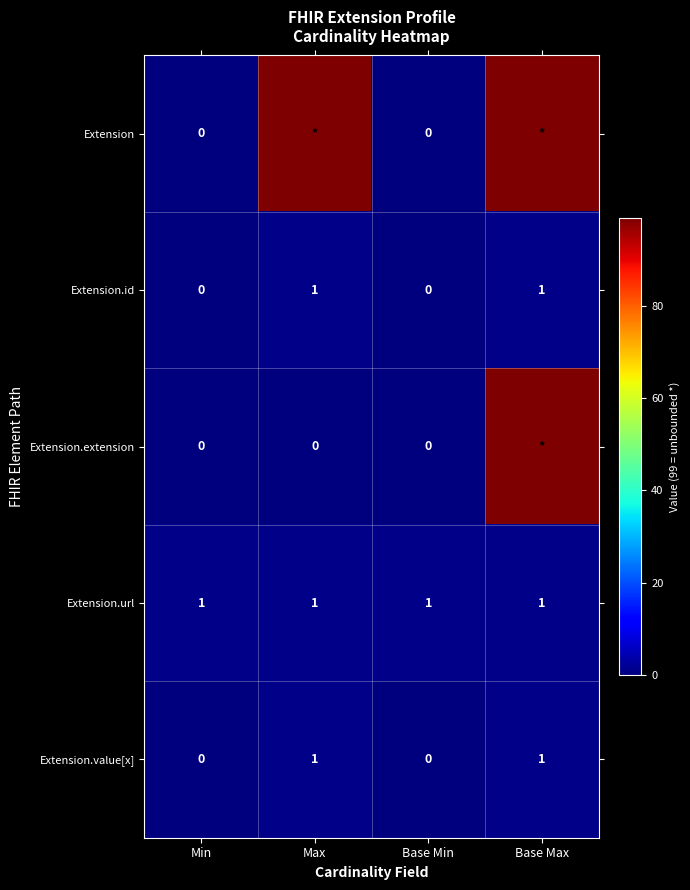

At how many categories does at least one series exceed 85?

2